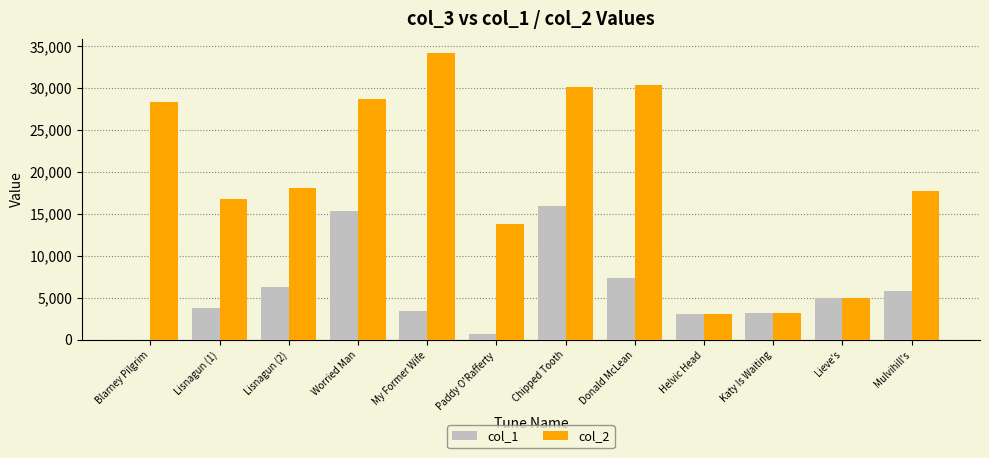

Which series has the largest range (max minus min)?

col_2